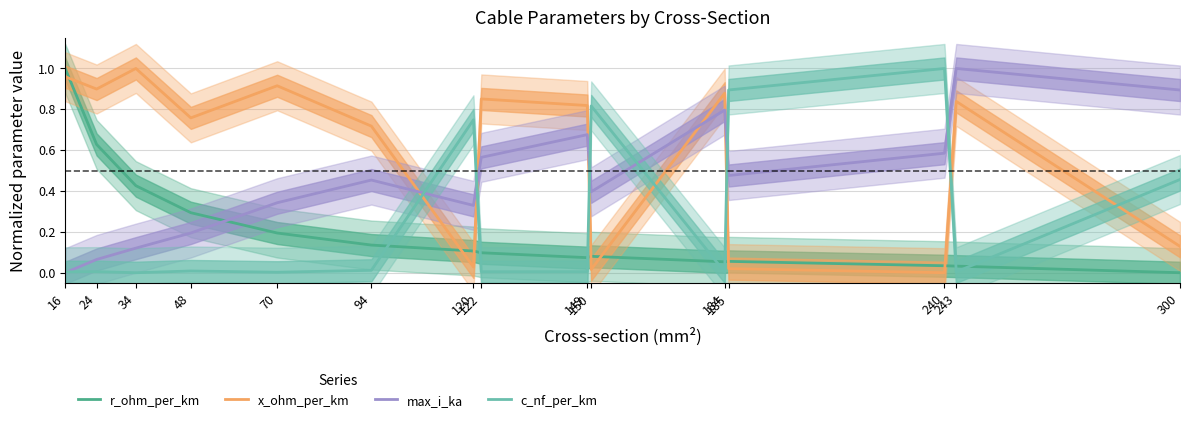

True or false: x_ohm_per_km and c_nf_per_km cross at least once.

True